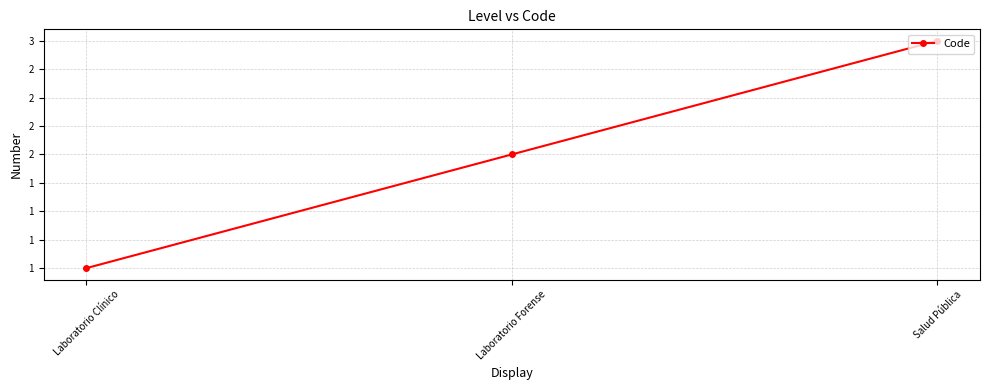

Is this an area chart (filled region under the line)?

No